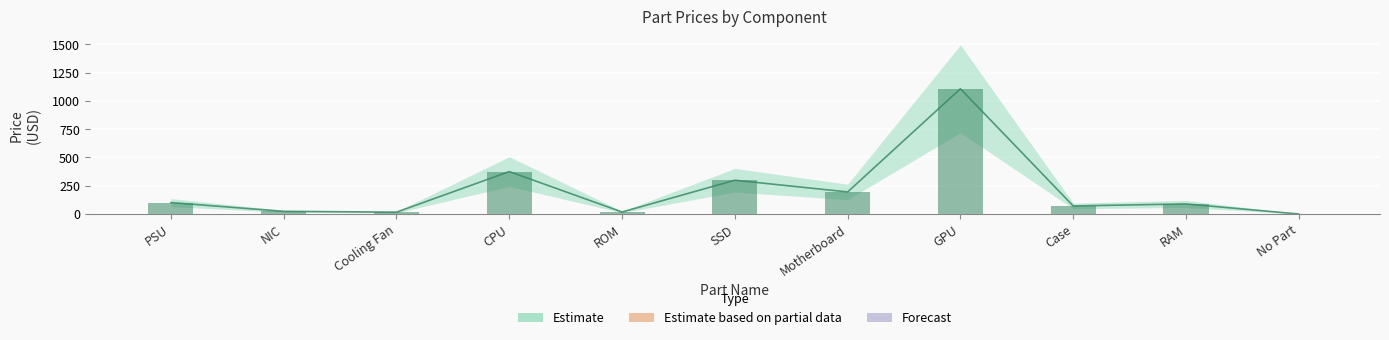

What position from the right is Motherboard?

5